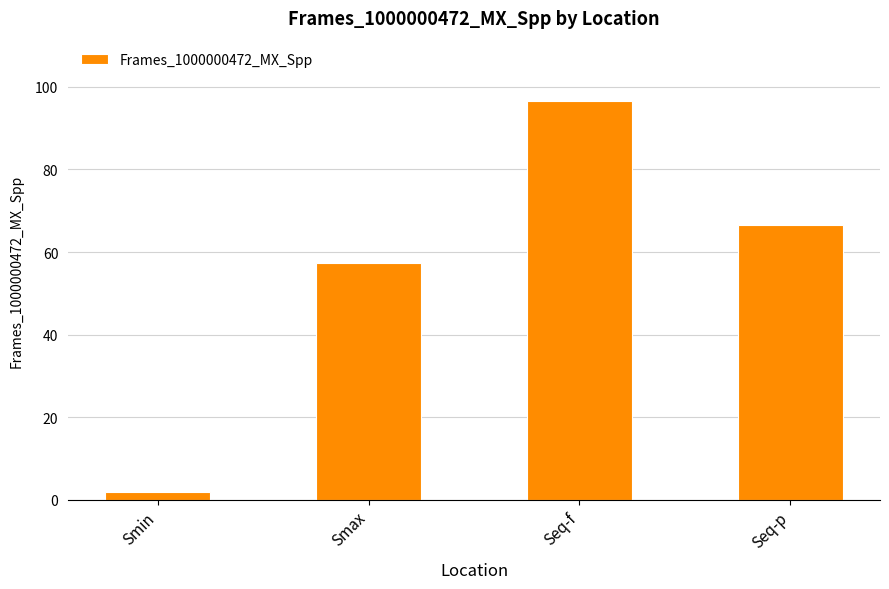

Read the value at Seq-f.

96.7